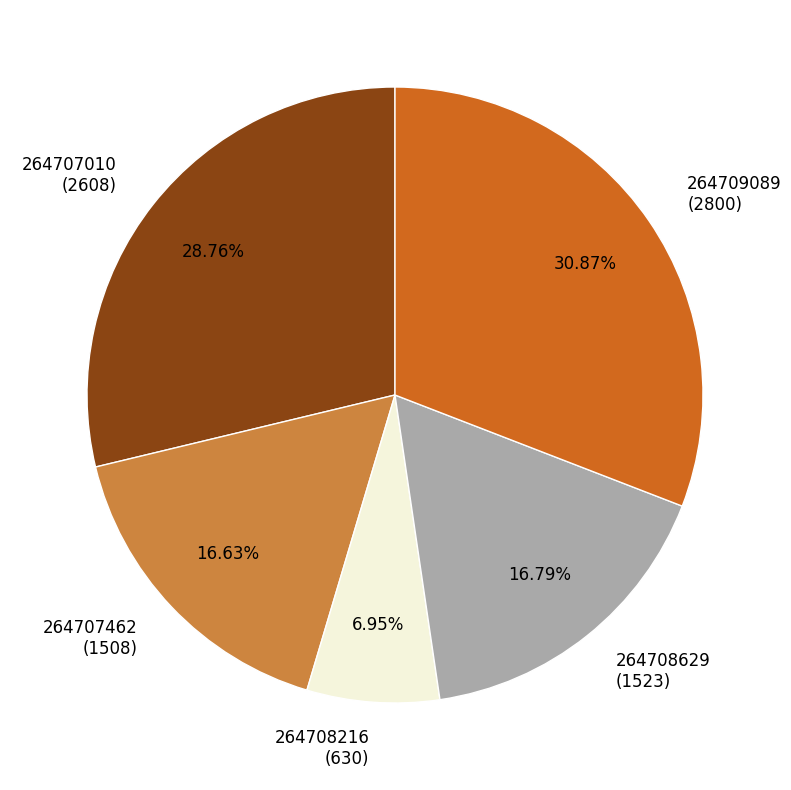

Do 264707462 (1508) and 264709089 (2800) together represent more than half of the pie?

No